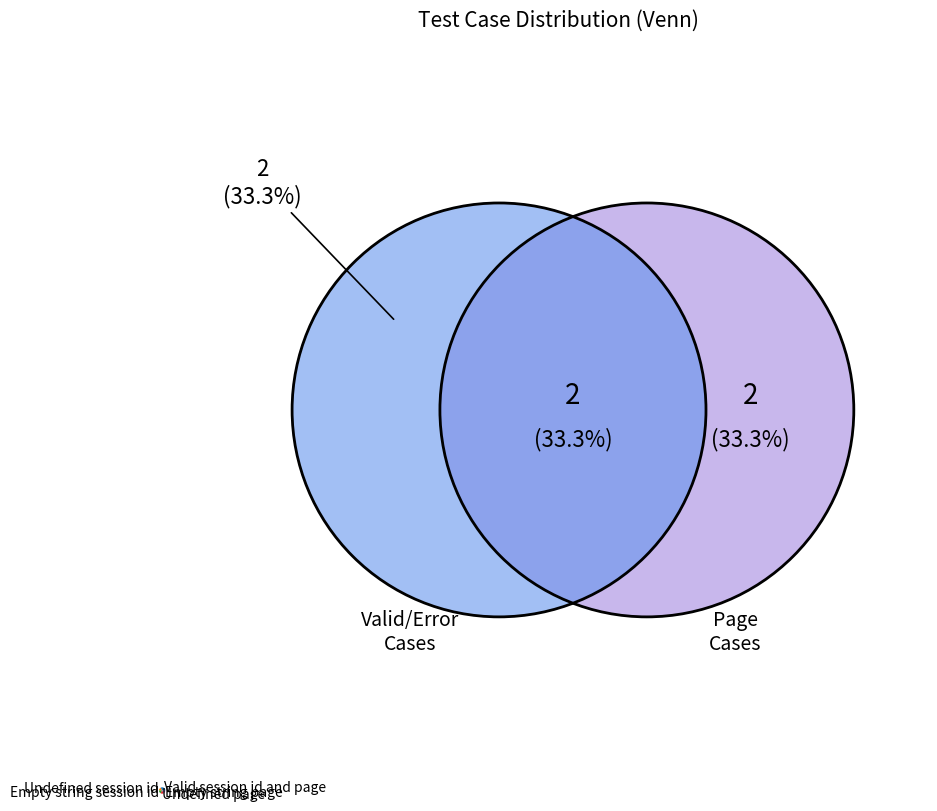

Which category has the biggest portion of the pie?

Valid session id and page